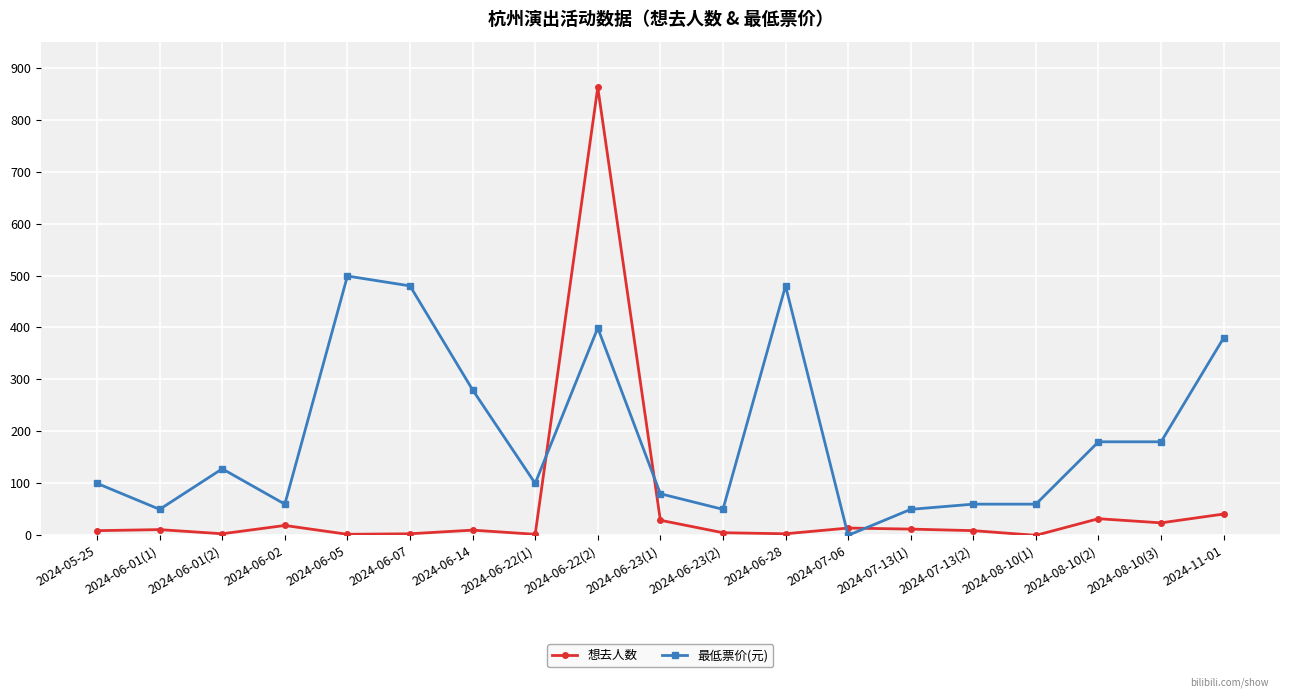

True or false: 最低票价(元) has more than 0 points higher than both neighbors.

True